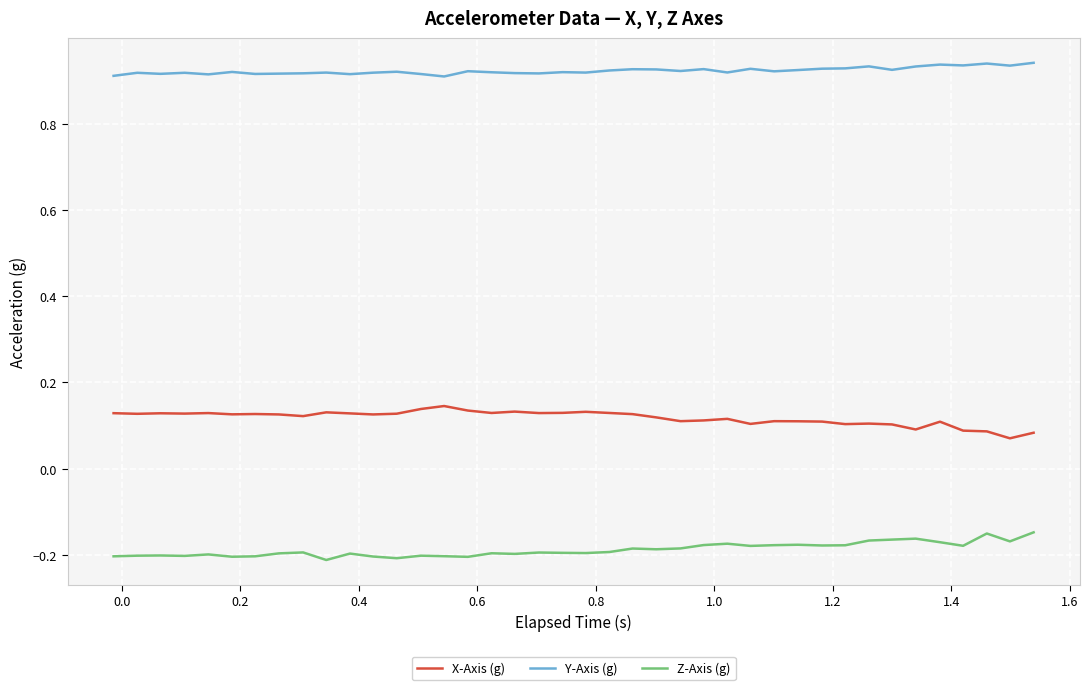

True or false: Z-Axis (g) and X-Axis (g) intersect in this chart.

False